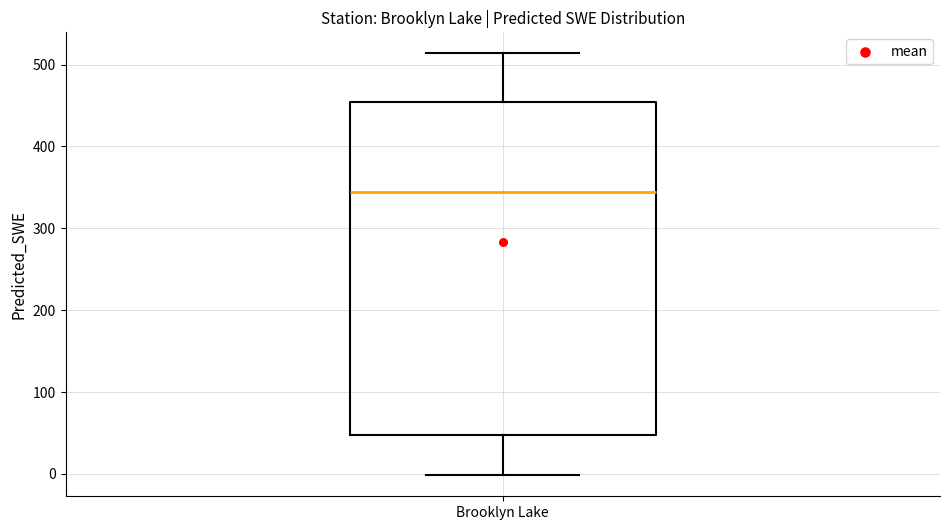

Read this box plot against the y-axis: the position of the median line, the range covered by the box, and the ends of both whiskers. The values are not printed on the chart, so give them approximately, as read against the axis.

median 340, box 50 to 450, whiskers 0 to 510